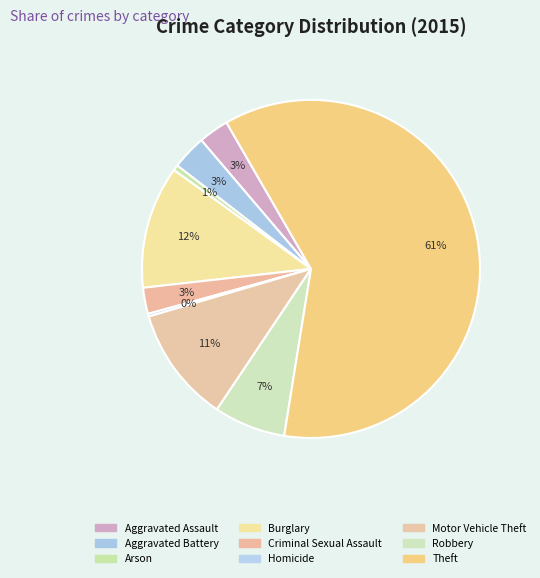

Count the number of slices in the pie.

9